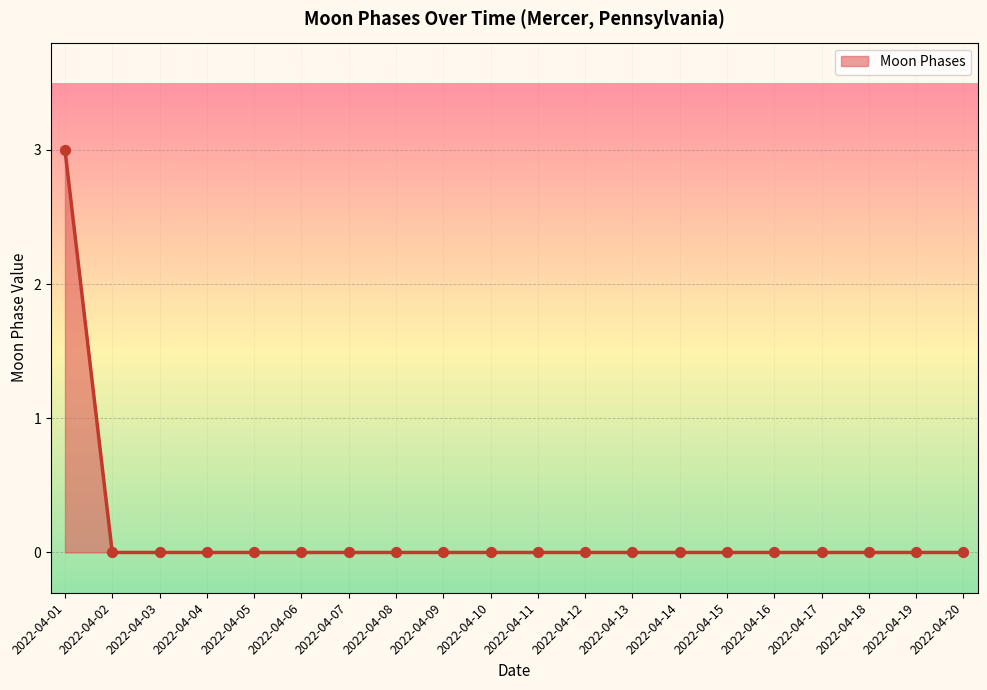

Between 2022-04-01 and 2022-04-05, which is larger?

2022-04-01